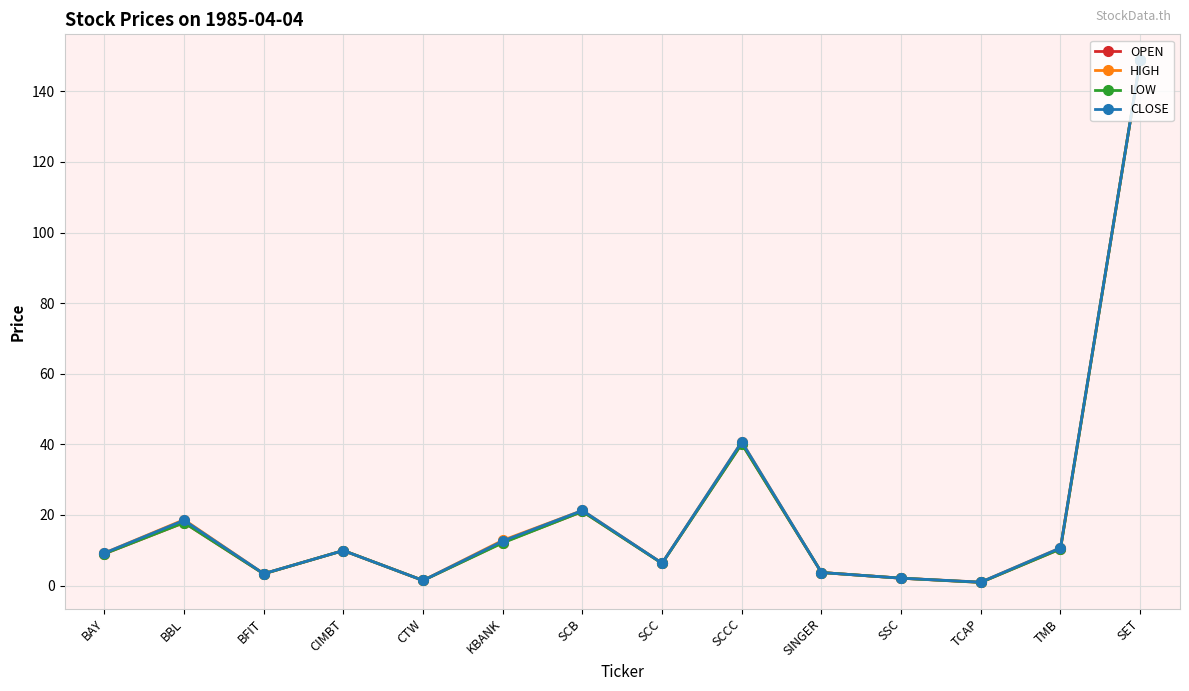

What is the sum of the OPEN values at KBANK and SET?

161.0